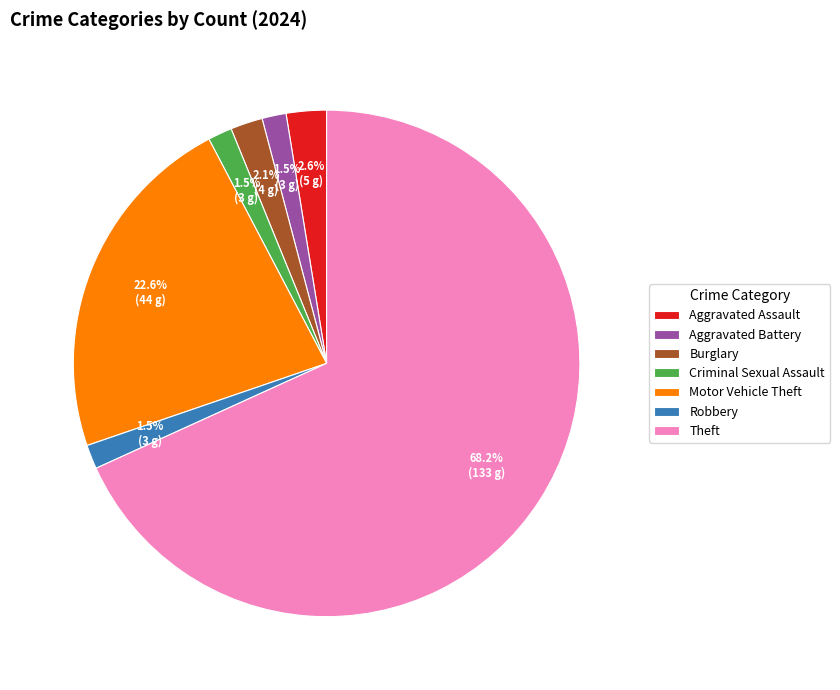

What percentage is the Motor Vehicle Theft slice, to the nearest percent?

23%